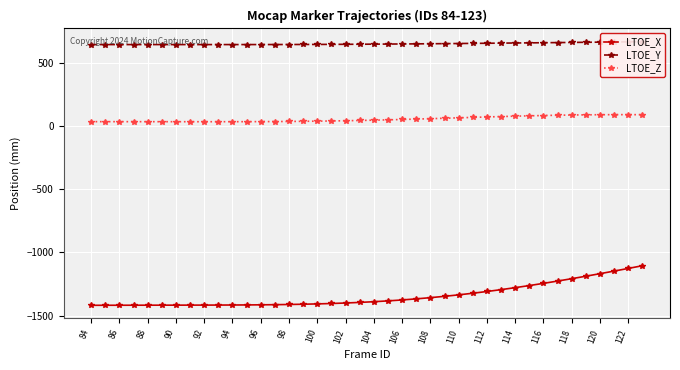

What are all the series names shown in the legend?

LTOE_X, LTOE_Y, LTOE_Z